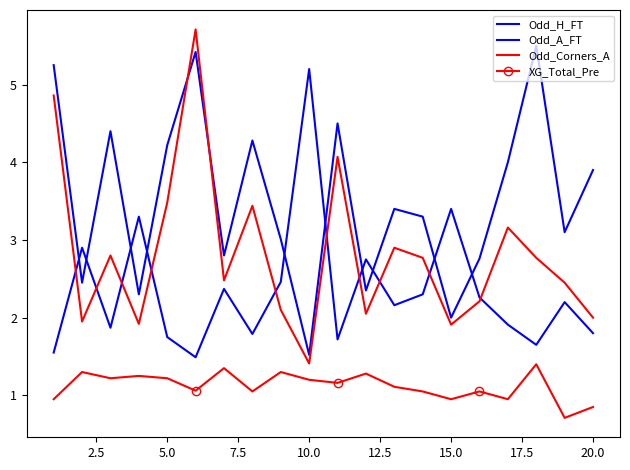

What are all the series names shown in the legend?

Odd_H_FT, Odd_A_FT, Odd_Corners_A, XG_Total_Pre